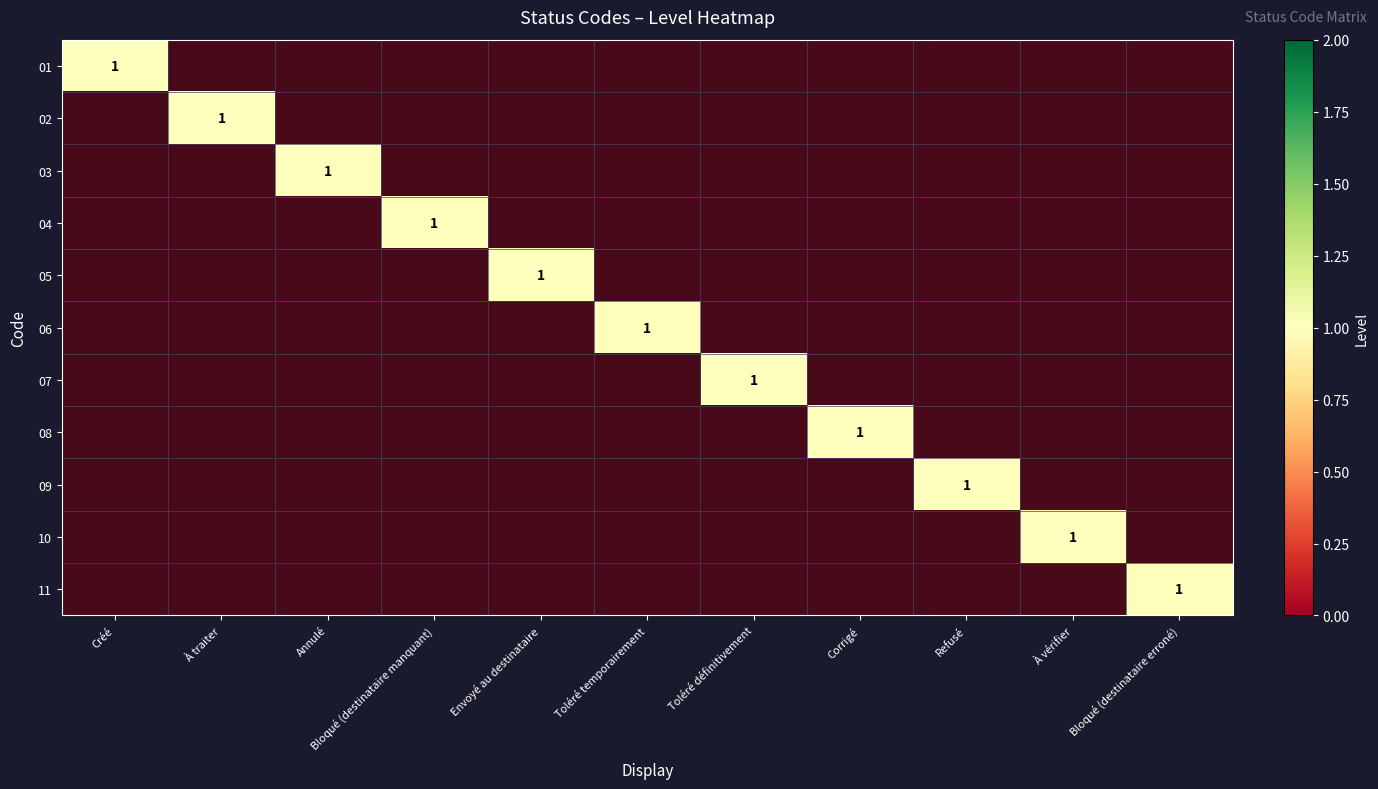

How many values in the 09 series exceed 0?

1